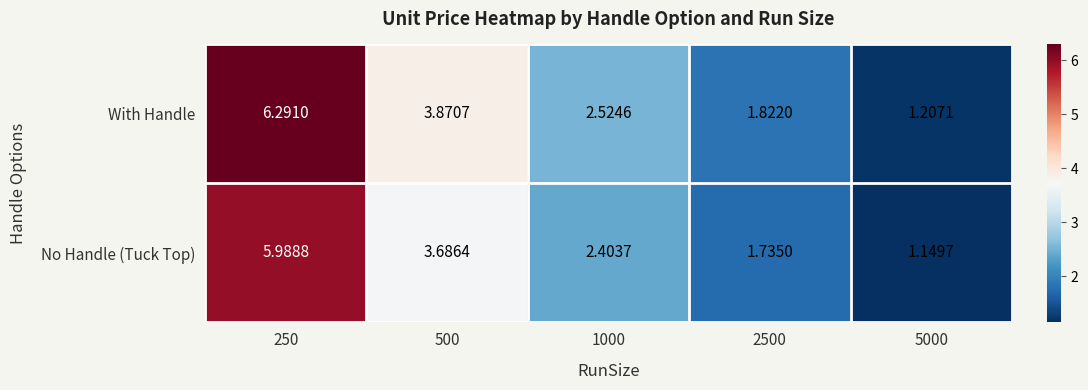

Rank the series by their maximum value, from lowest to highest.

No Handle (Tuck Top), With Handle